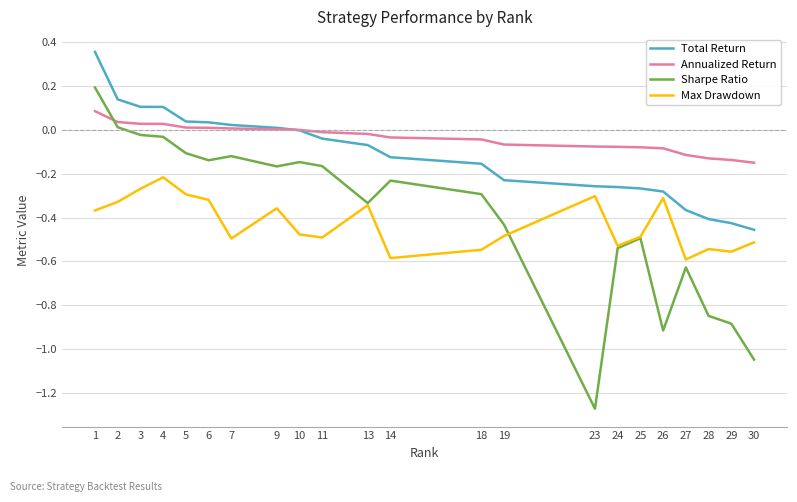

At which category is the sum across all series the highest?

1